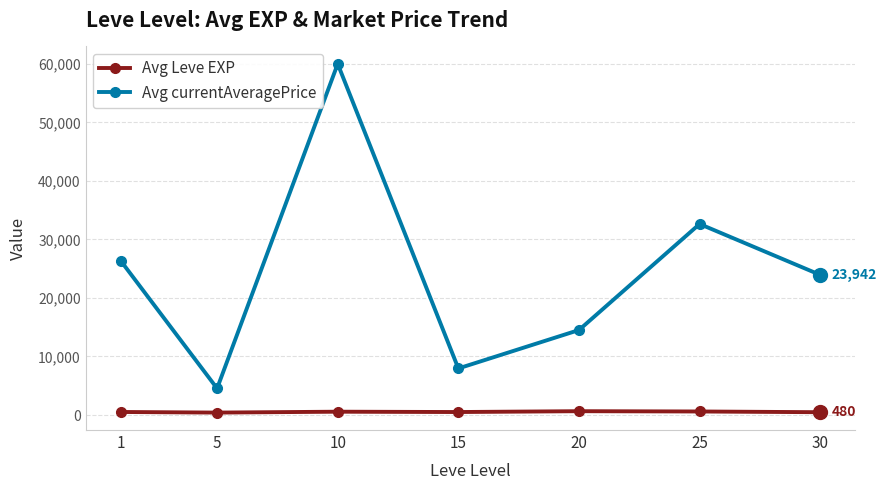

True or false: Avg currentAveragePrice and Avg Leve EXP intersect in this chart.

False